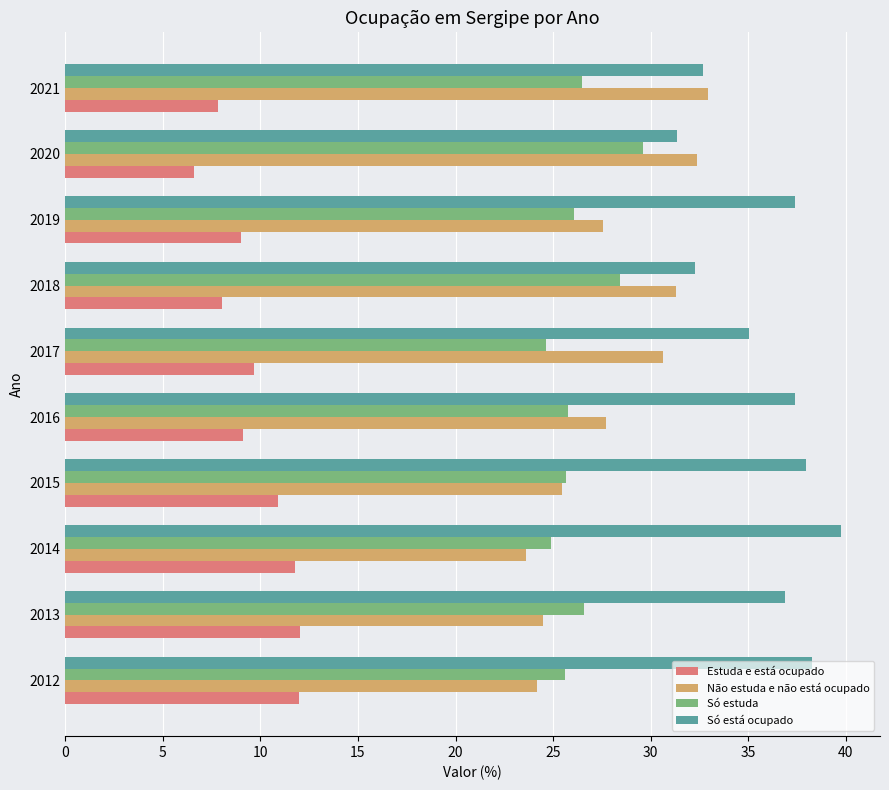

What is the difference between the maximum and minimum values in the Não estuda e não está ocupado series?

9.4